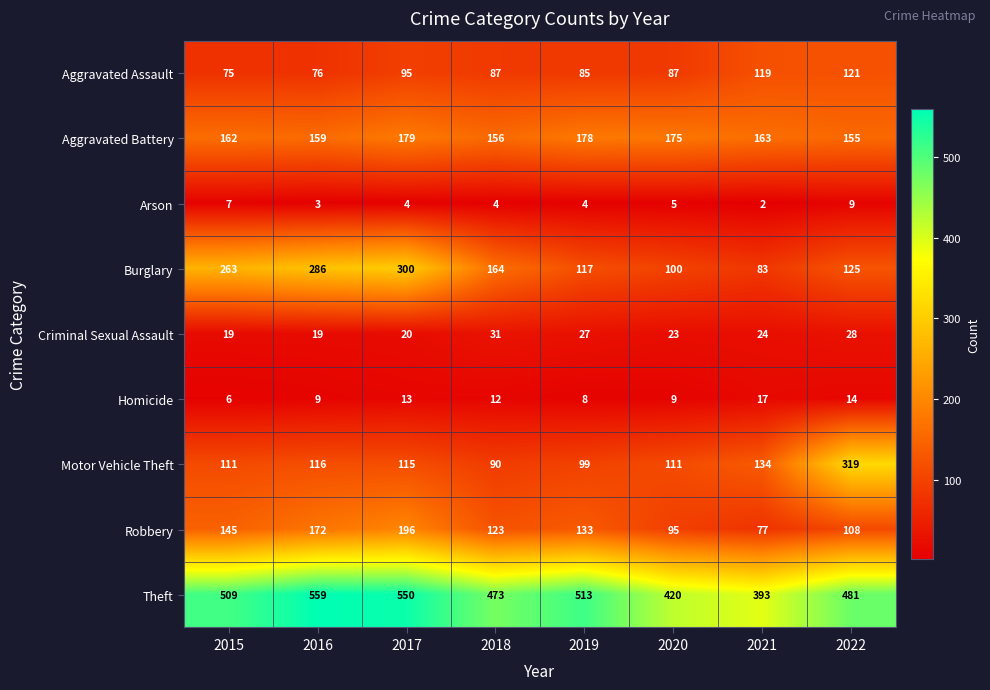

Rank the series by their maximum value, from highest to lowest.

Theft, Motor Vehicle Theft, Burglary, Robbery, Aggravated Battery, Aggravated Assault, Criminal Sexual Assault, Homicide, Arson